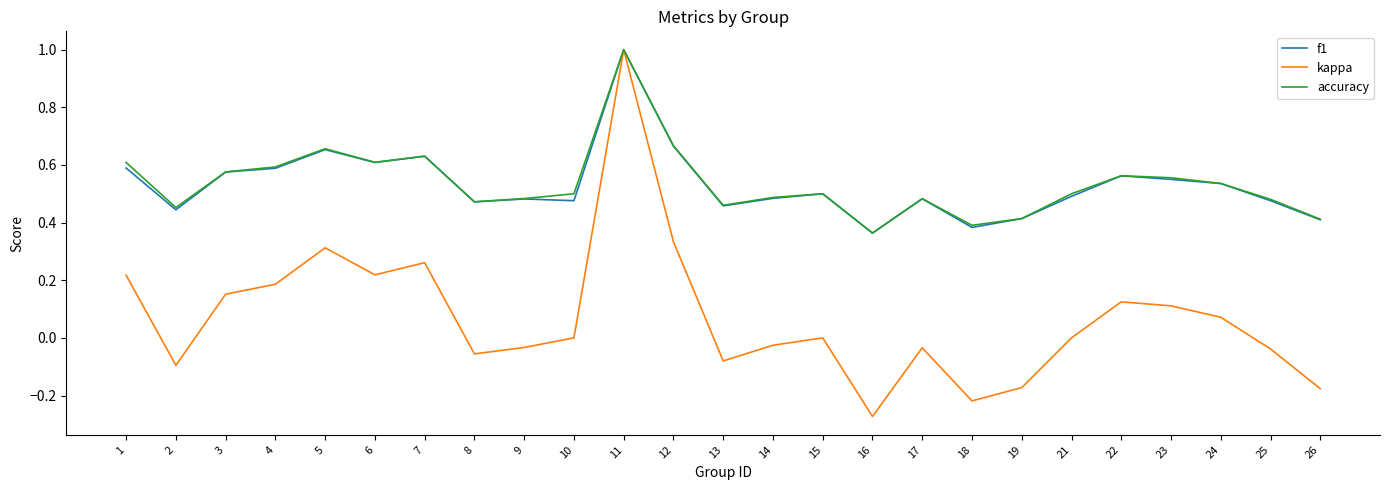

The f1 series shows 0.5 at 14. True or false?

True